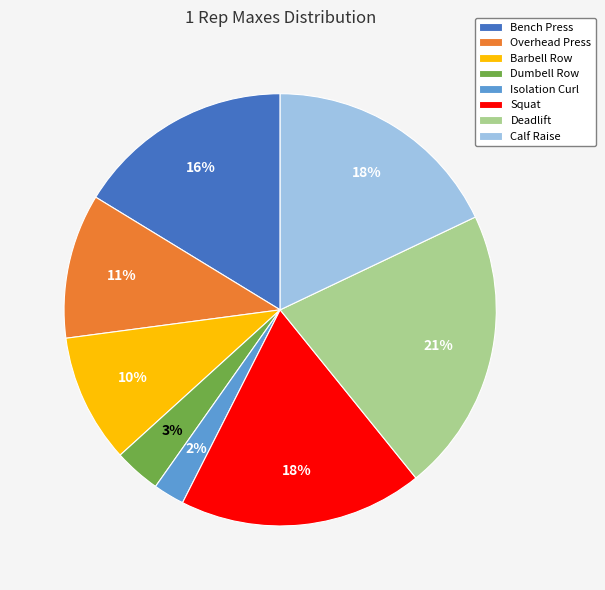

To the nearest percent, what is the average slice percentage?

12%